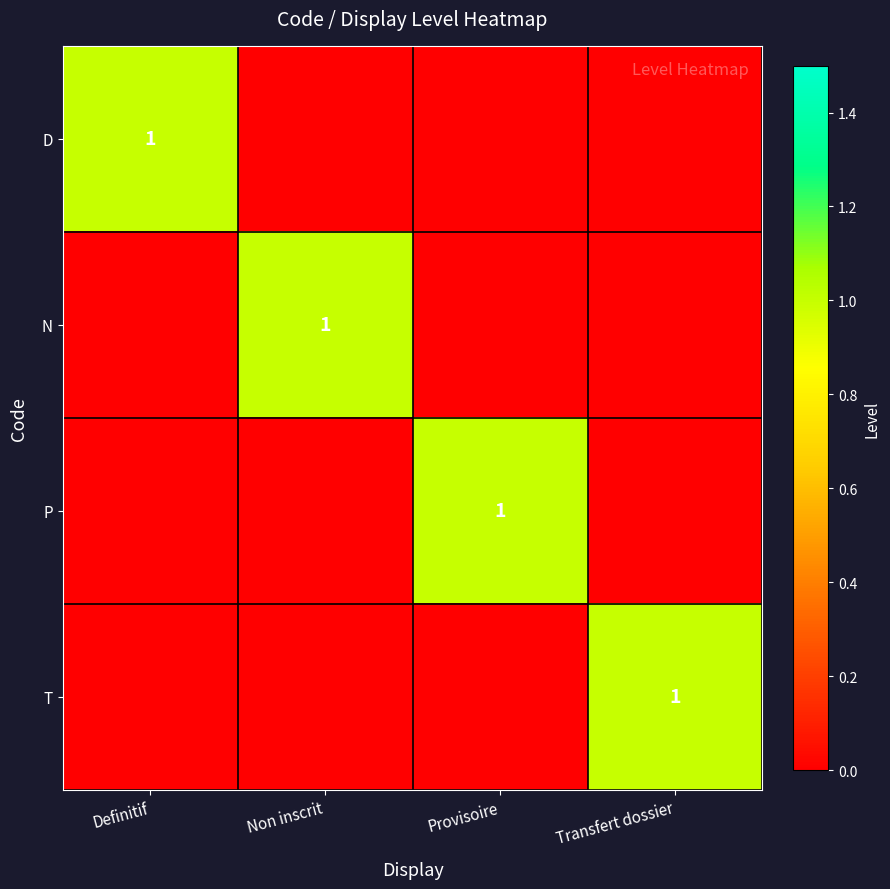

True or false: D has a value of 1 at Definitif.

True